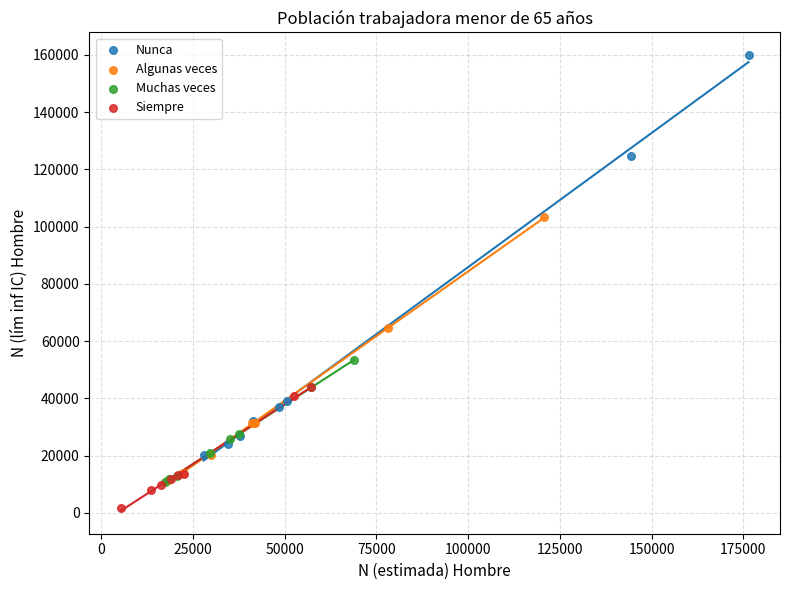

Which series has the widest spread of Y values?

Nunca